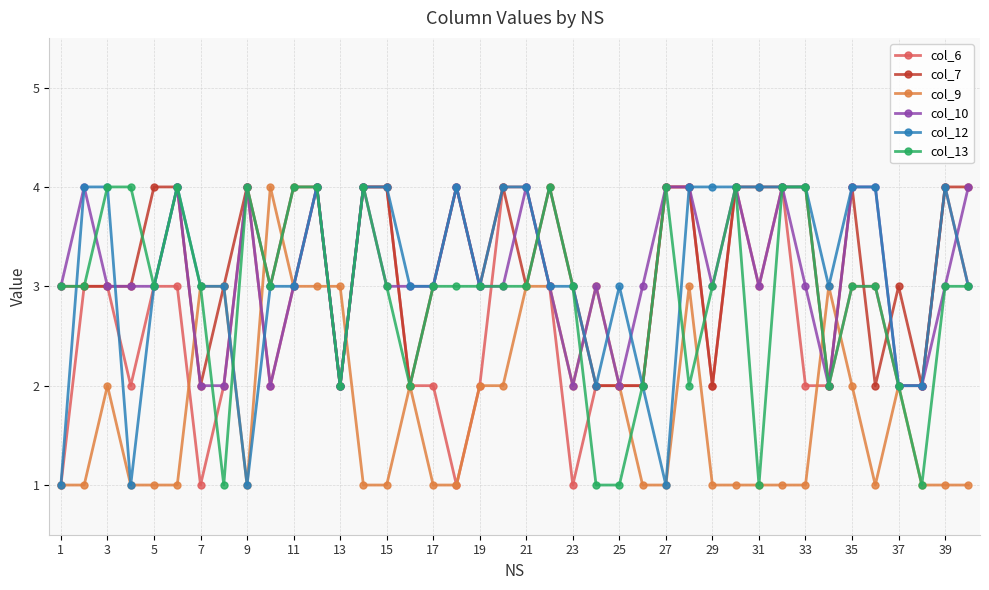

True or false: col_9 and col_12 intersect in this chart.

True